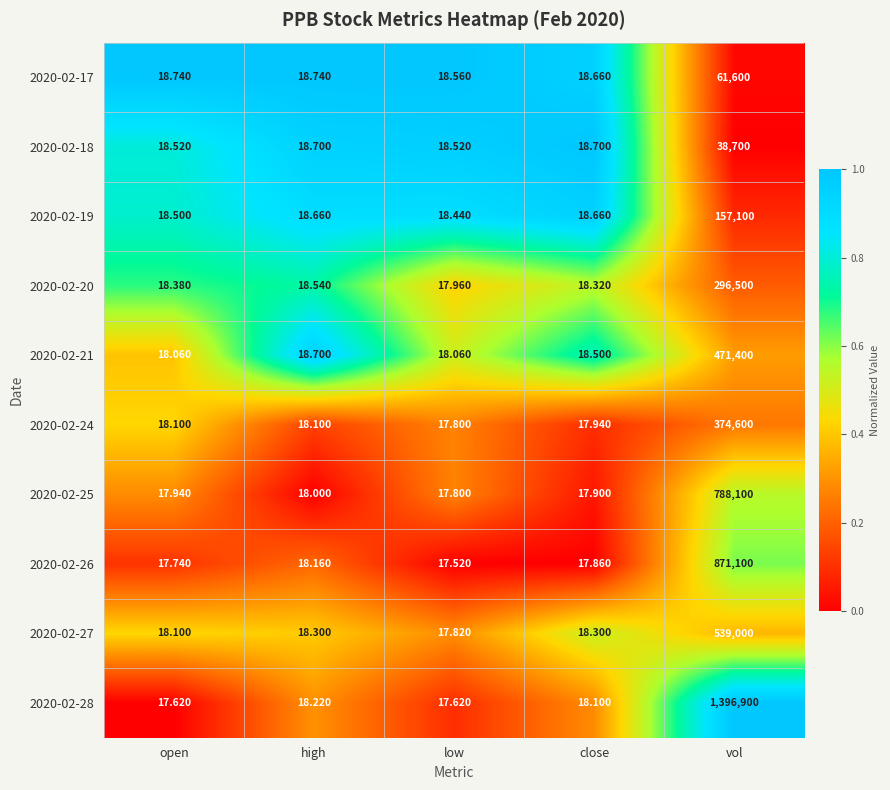

At which label does 2020-02-27 first exceed 18?

open